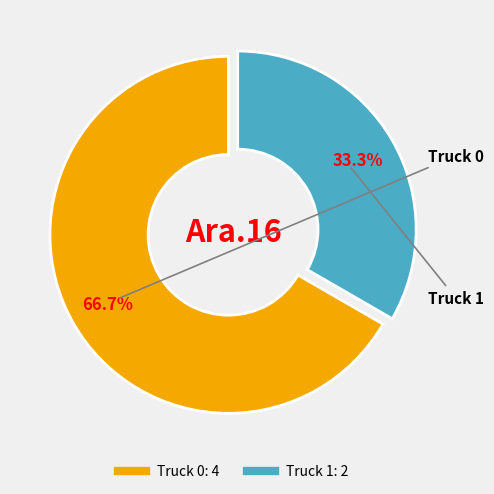

To the nearest percent, what is the combined percentage of Truck 1 and Truck 0?

100%